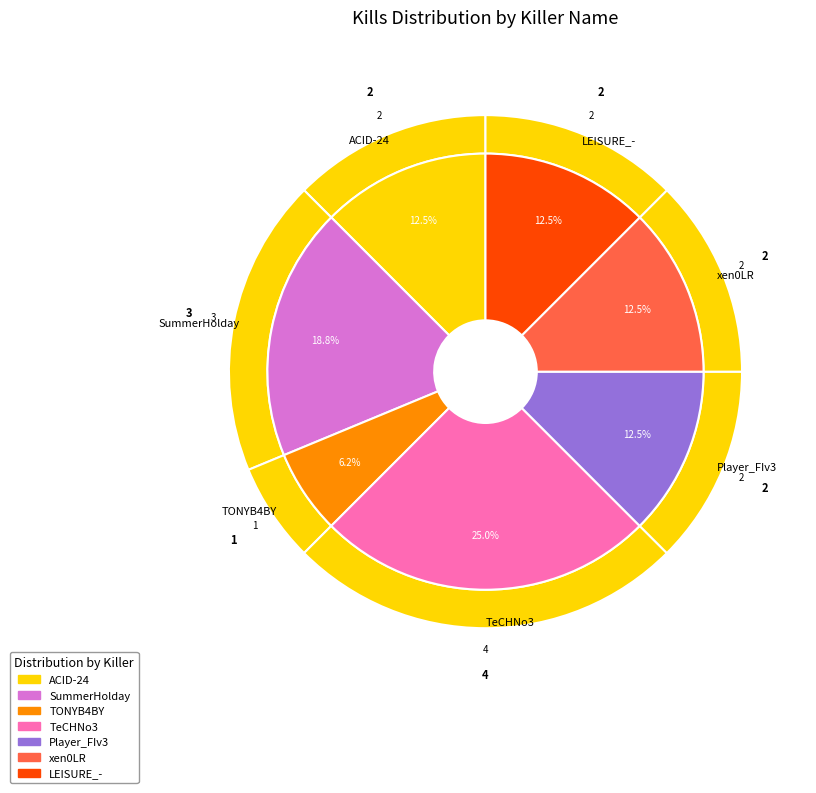

Is TONYB4BY the majority of the pie?

No